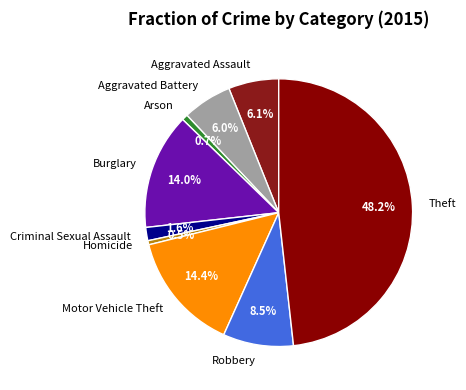

The Arson slice represents 1% of the pie. True or false?

True